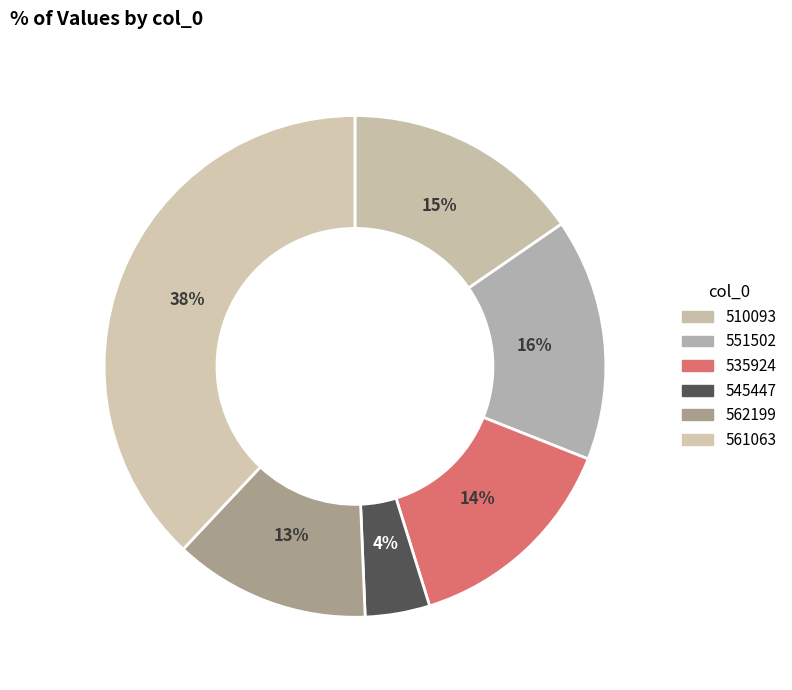

Is it true that 510093 is 15% of the pie?

True